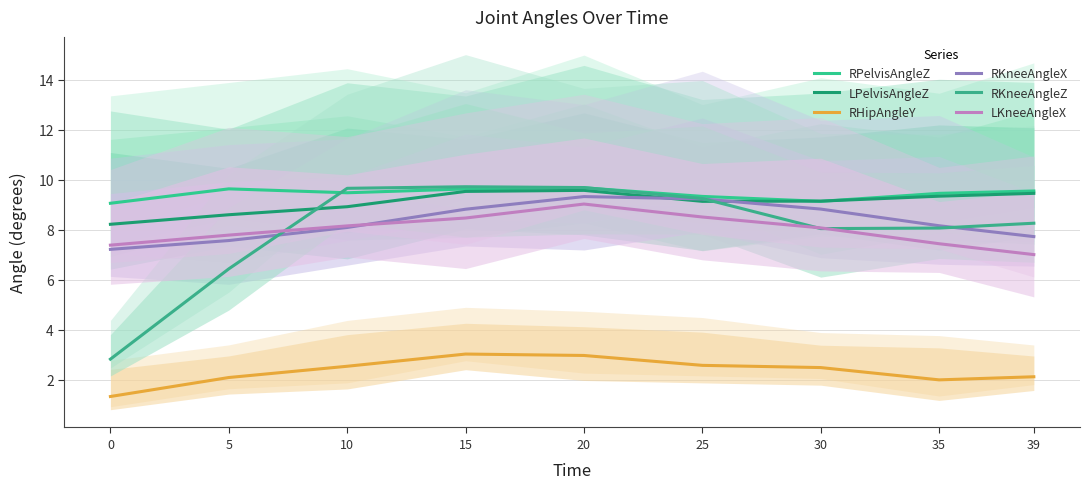

What is the sum of all LKneeAngleX values?

71.9